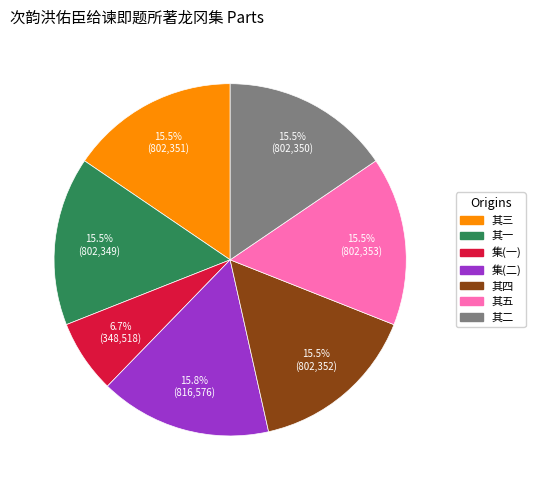

How many slices are in this pie chart?

7